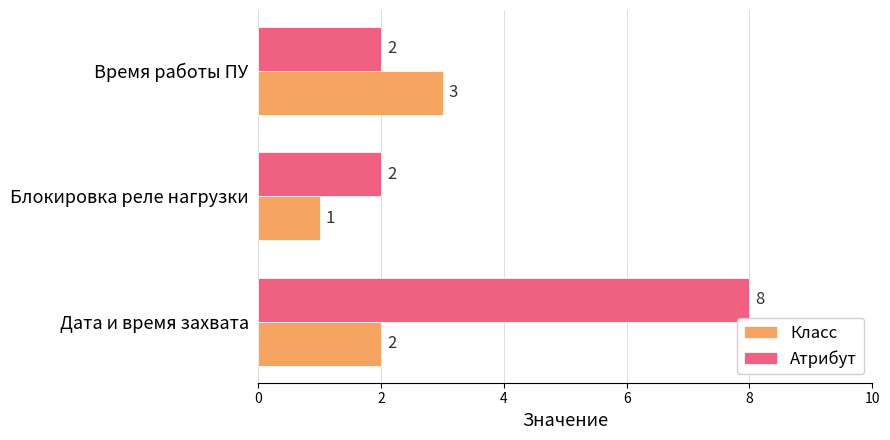

Count the Класс values in the range 1 to 3.

3